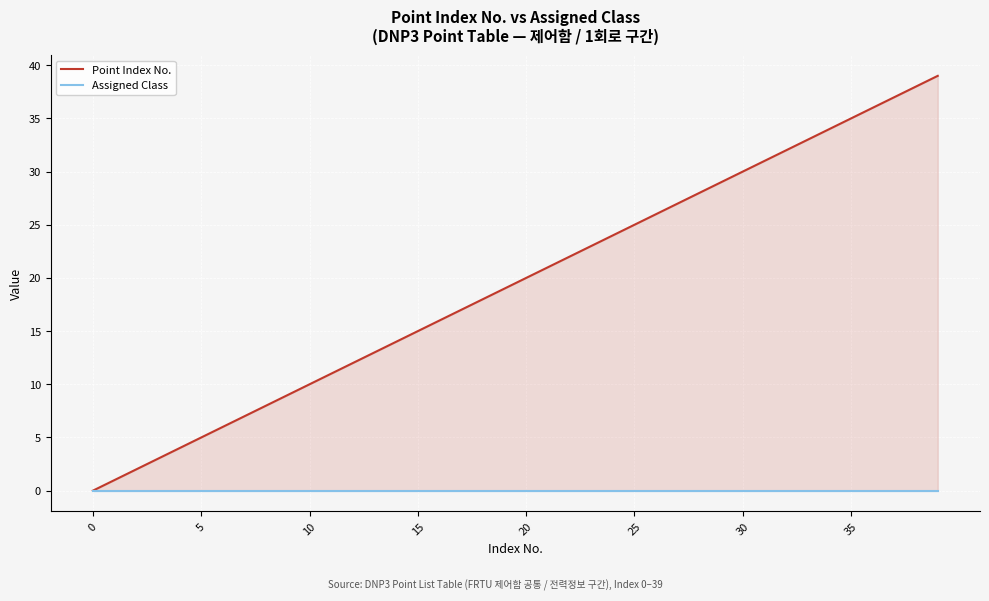

Rank the series by their average value, from lowest to highest.

Assigned Class, Point Index No.